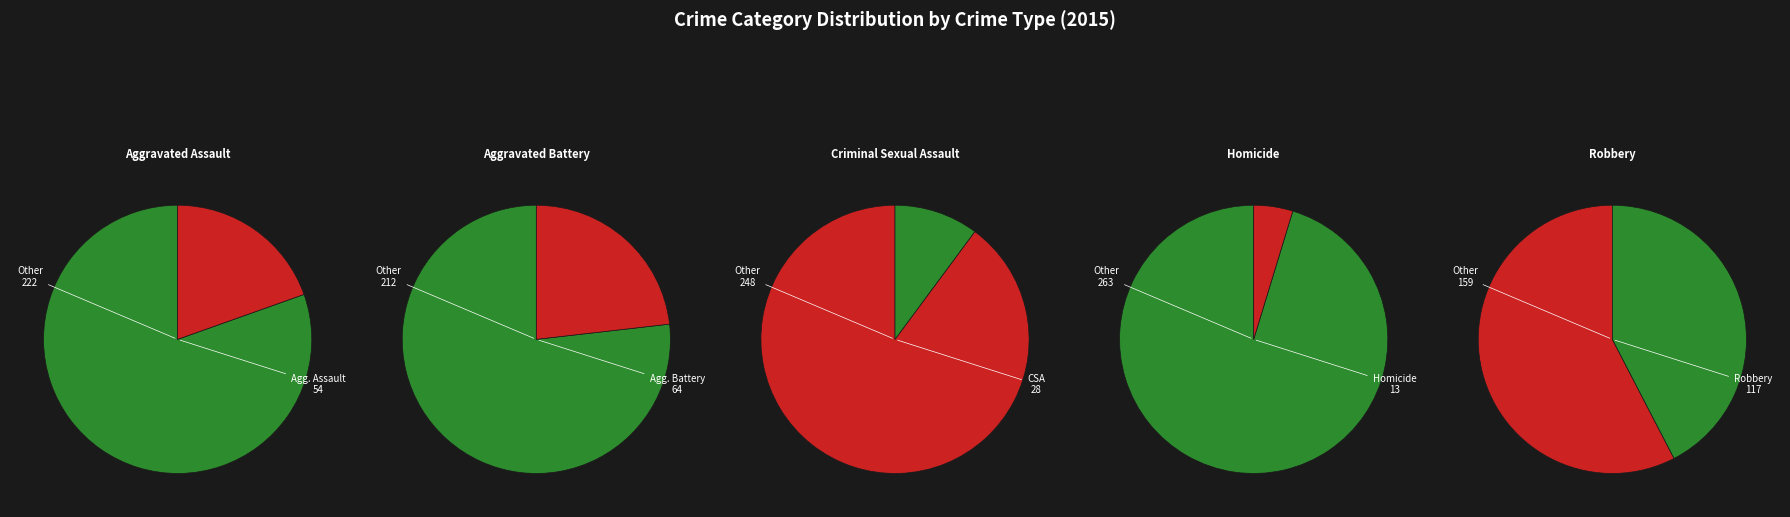

Count the number of slices in the pie.

5